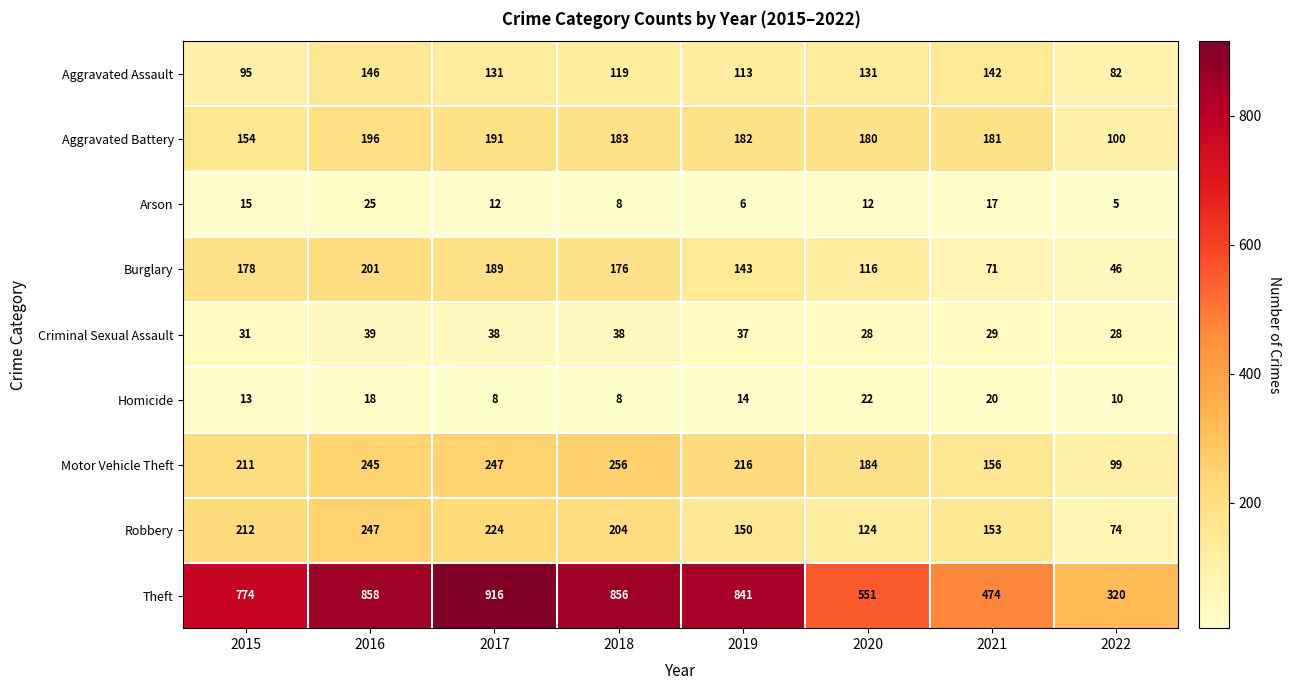

List the labels in order of Theft value, smallest first.

2022, 2021, 2020, 2015, 2019, 2018, 2016, 2017